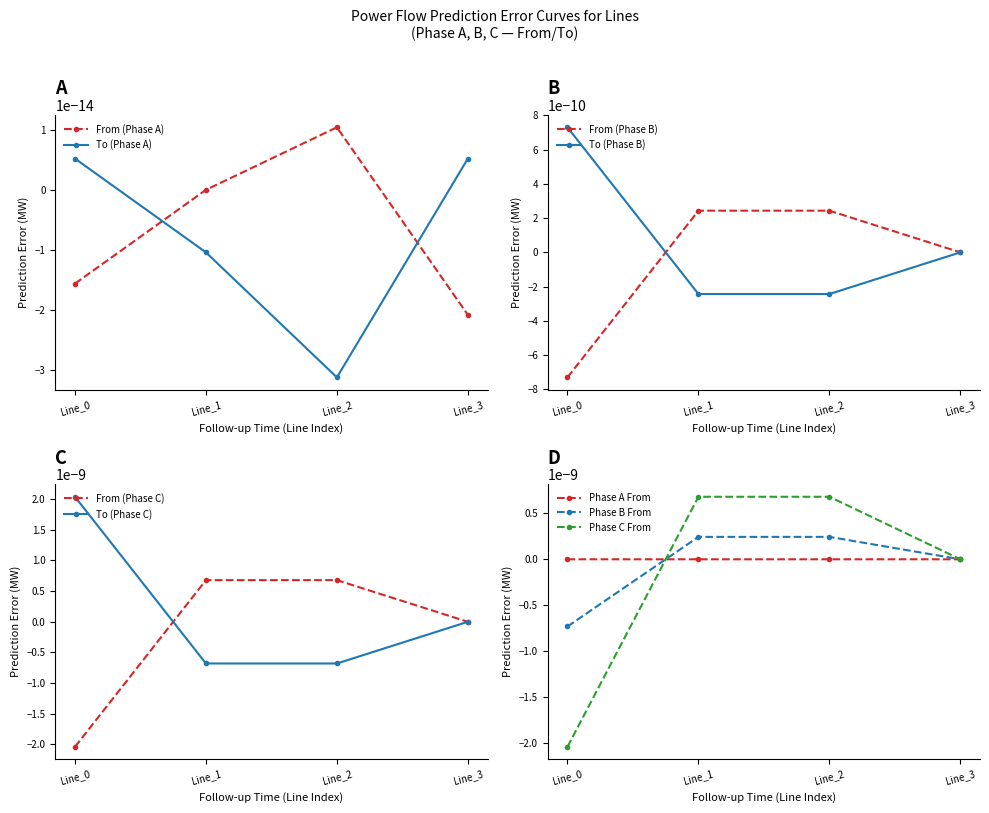

True or false: pf_p_b_from_mw has a value of -0.0 at Line_0.

False